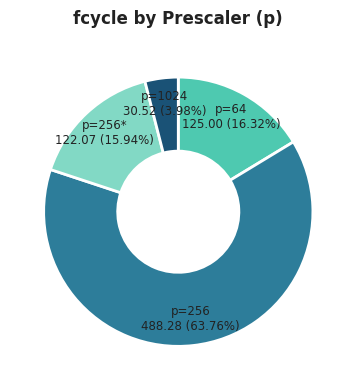

Between p=1024 and p=256*, which is larger?

p=256*